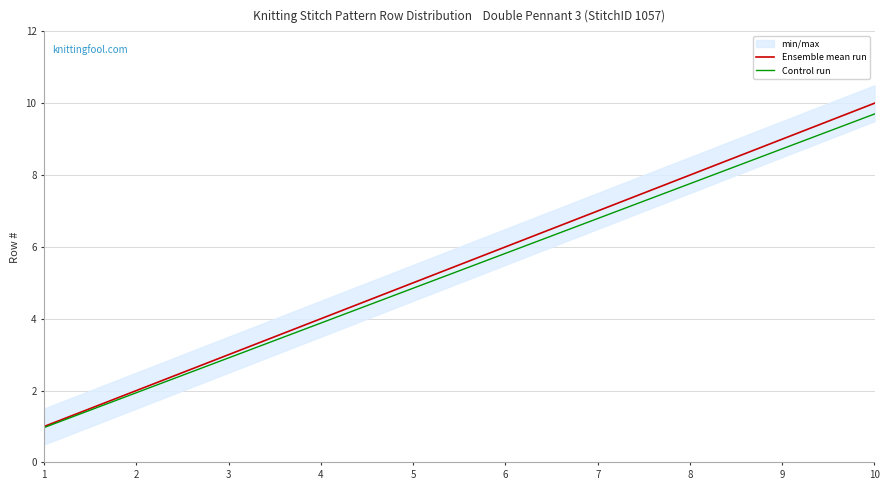

What is the minimum value for Control run?

1.0